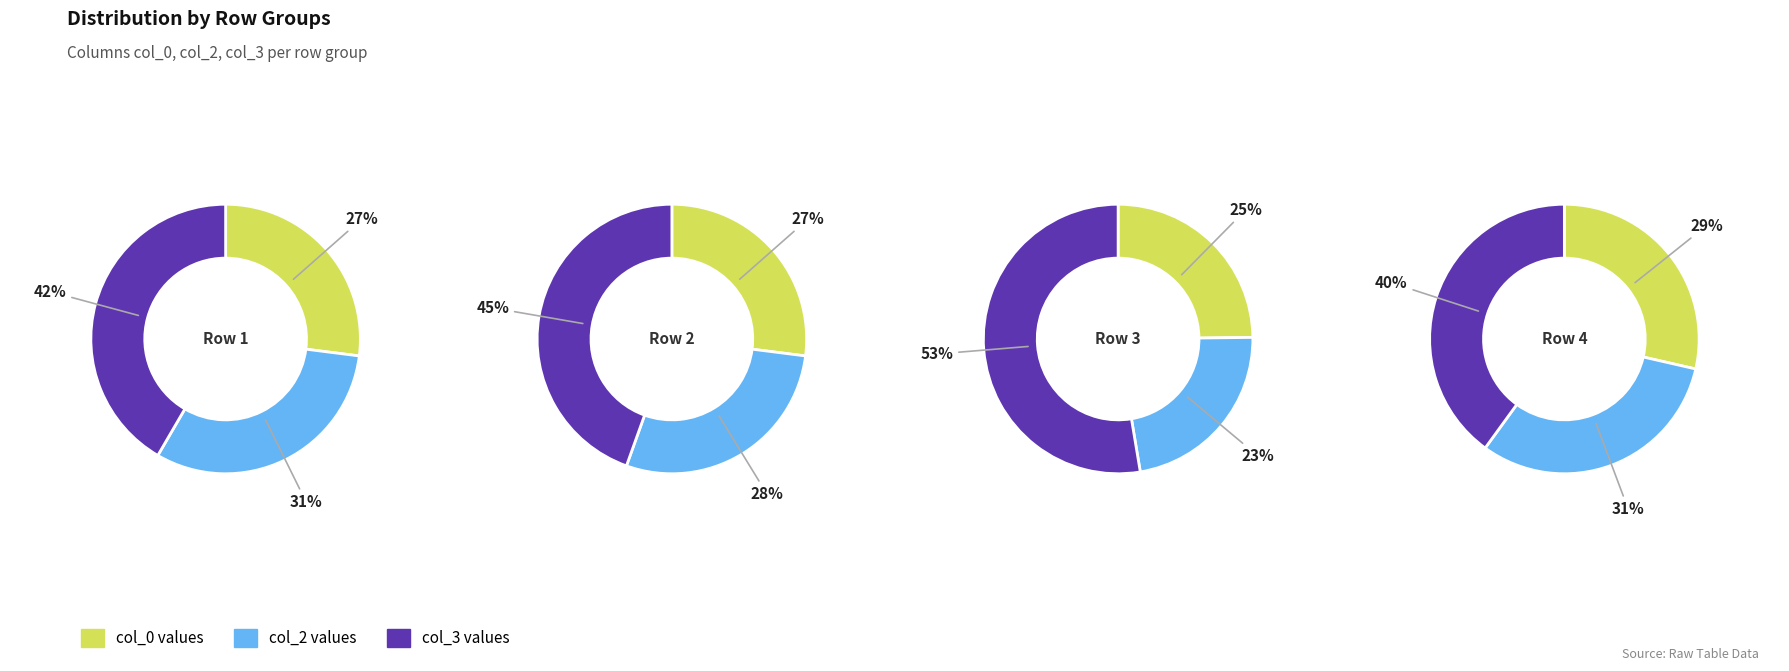

What percentage is the 1 slice, to the nearest percent?

25%